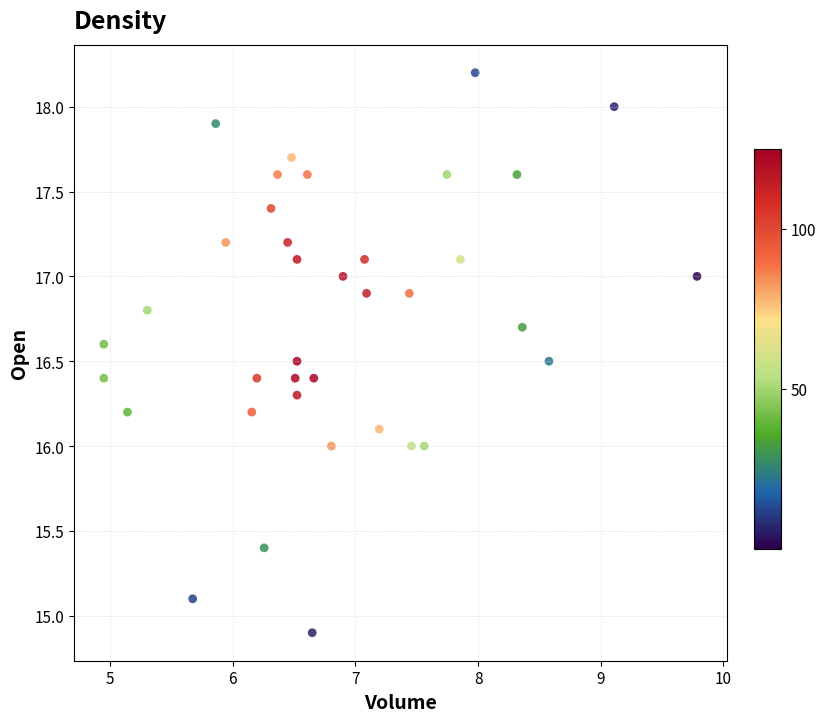

What is the range of X values (max minus min)?

4.8